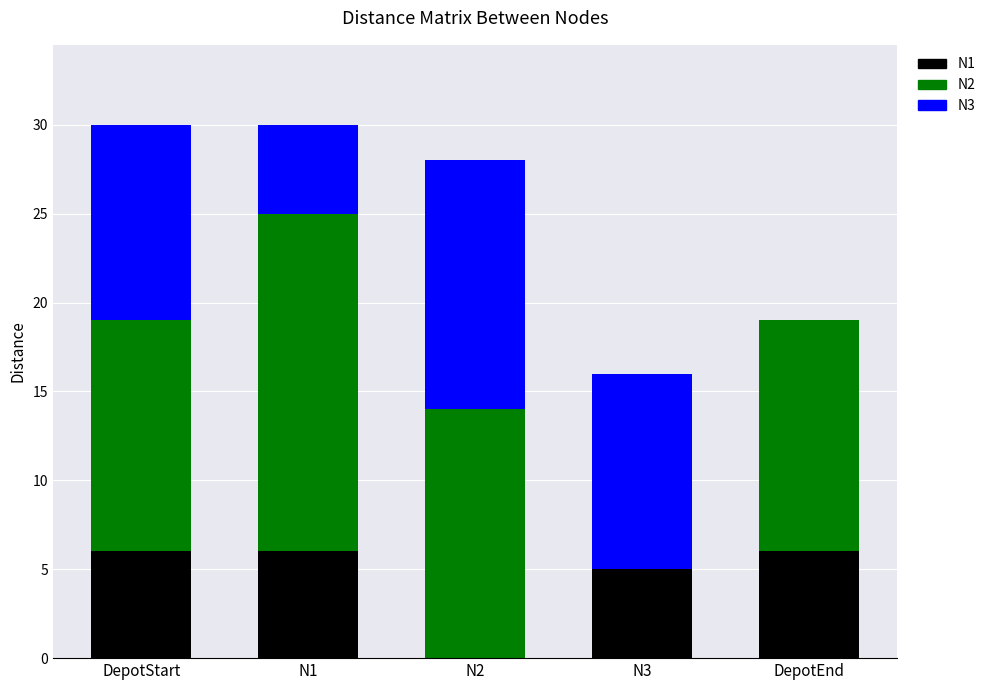

Reading left to right, what are the values for N1?

DepotStart=6	N1=6	N2=0	N3=5	DepotEnd=6